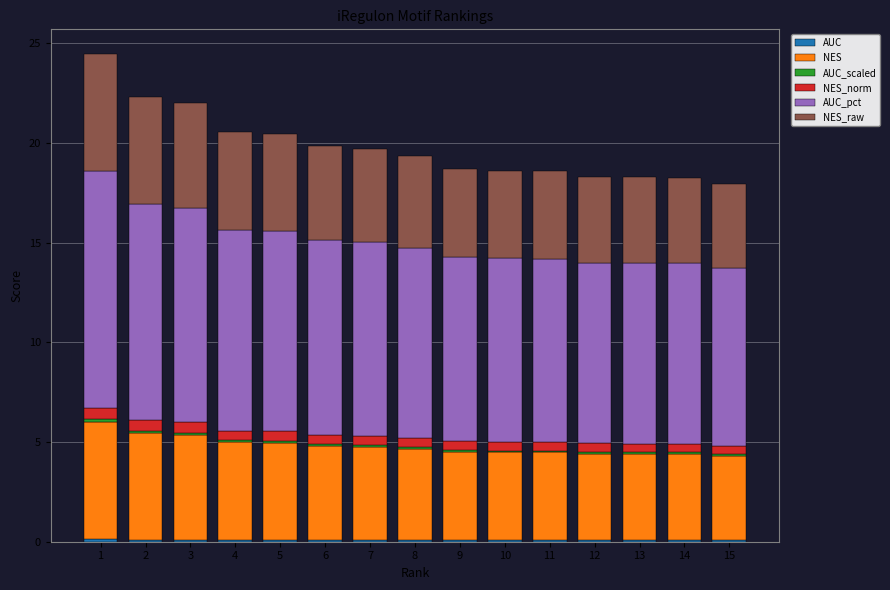

What is the total value across all series at 15?

17.9